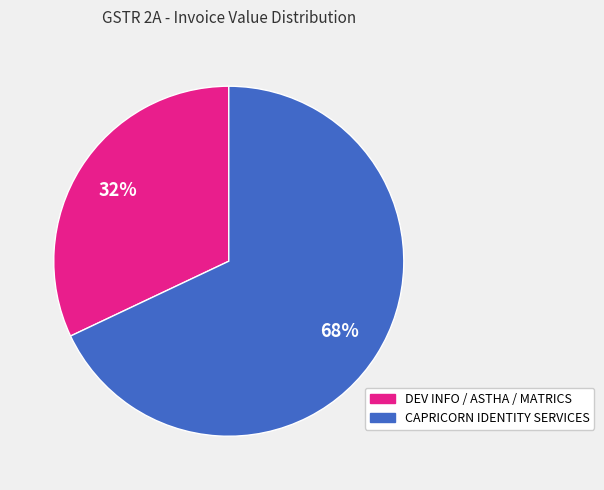

Is there any slice that represents more than half of the pie?

Yes